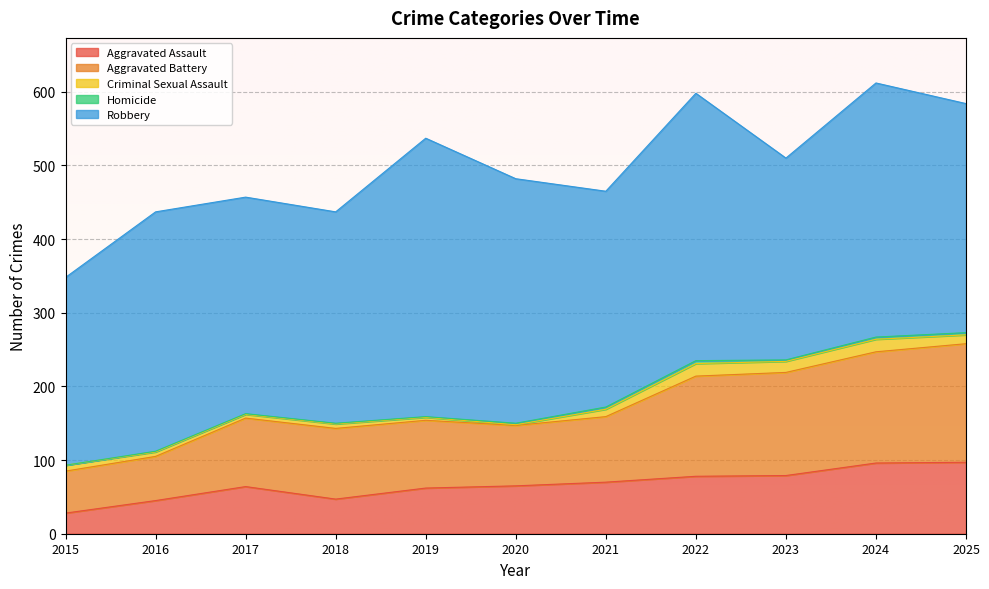

What is the value of the Criminal Sexual Assault point at the 9th from the left?

15